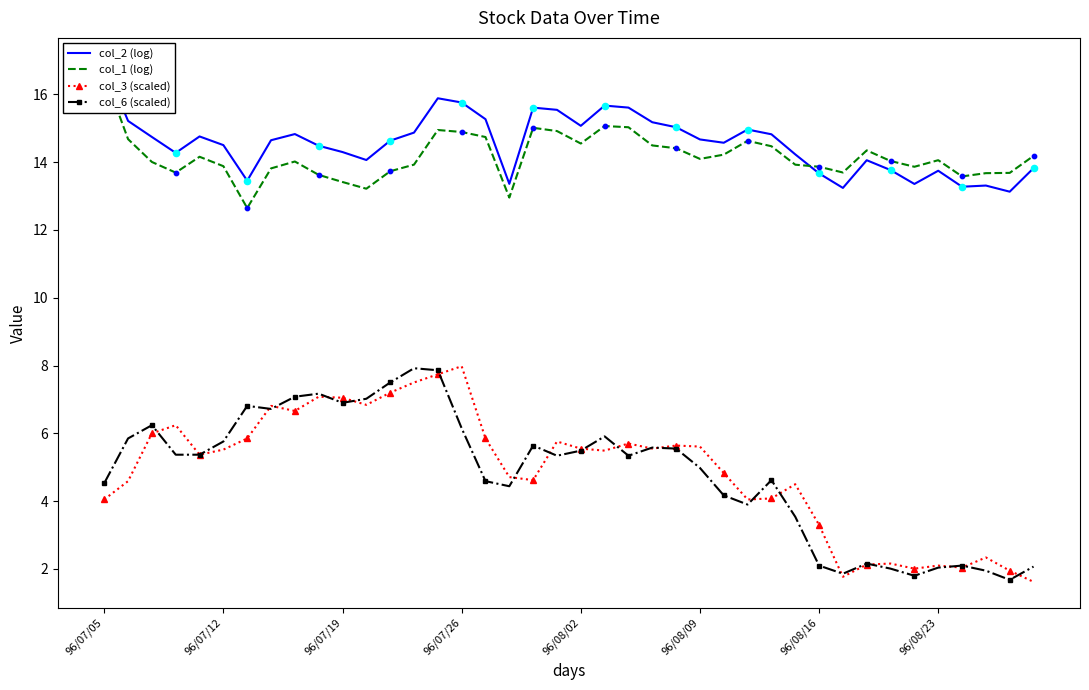

Is the value of col_1 (log) at 16 greater than the value of col_6 (scaled) at 12?

Yes